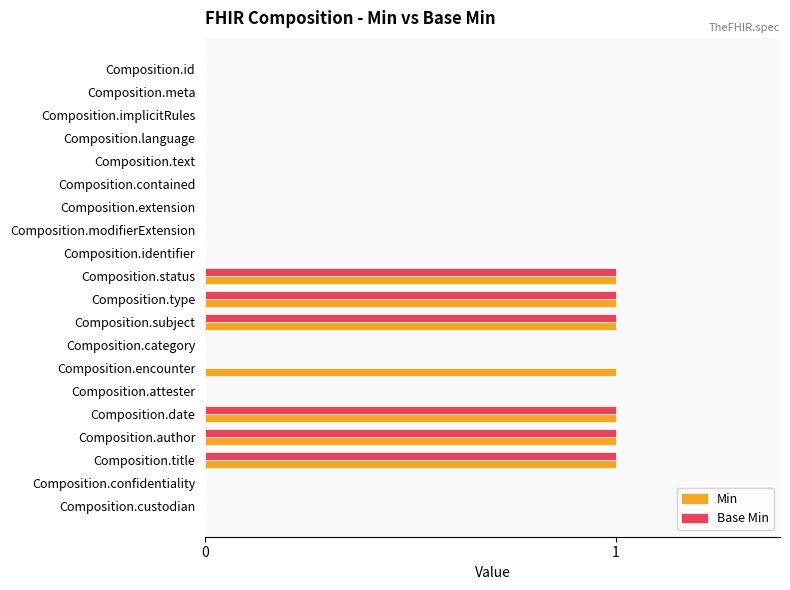

What is the maximum value shown in the chart?

1